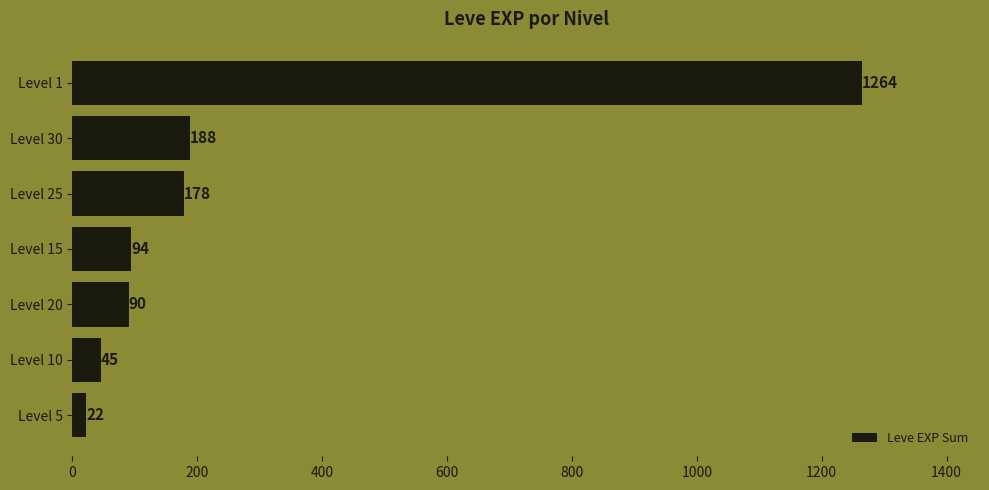

Which has a higher value, Level 25 or Level 5?

Level 25